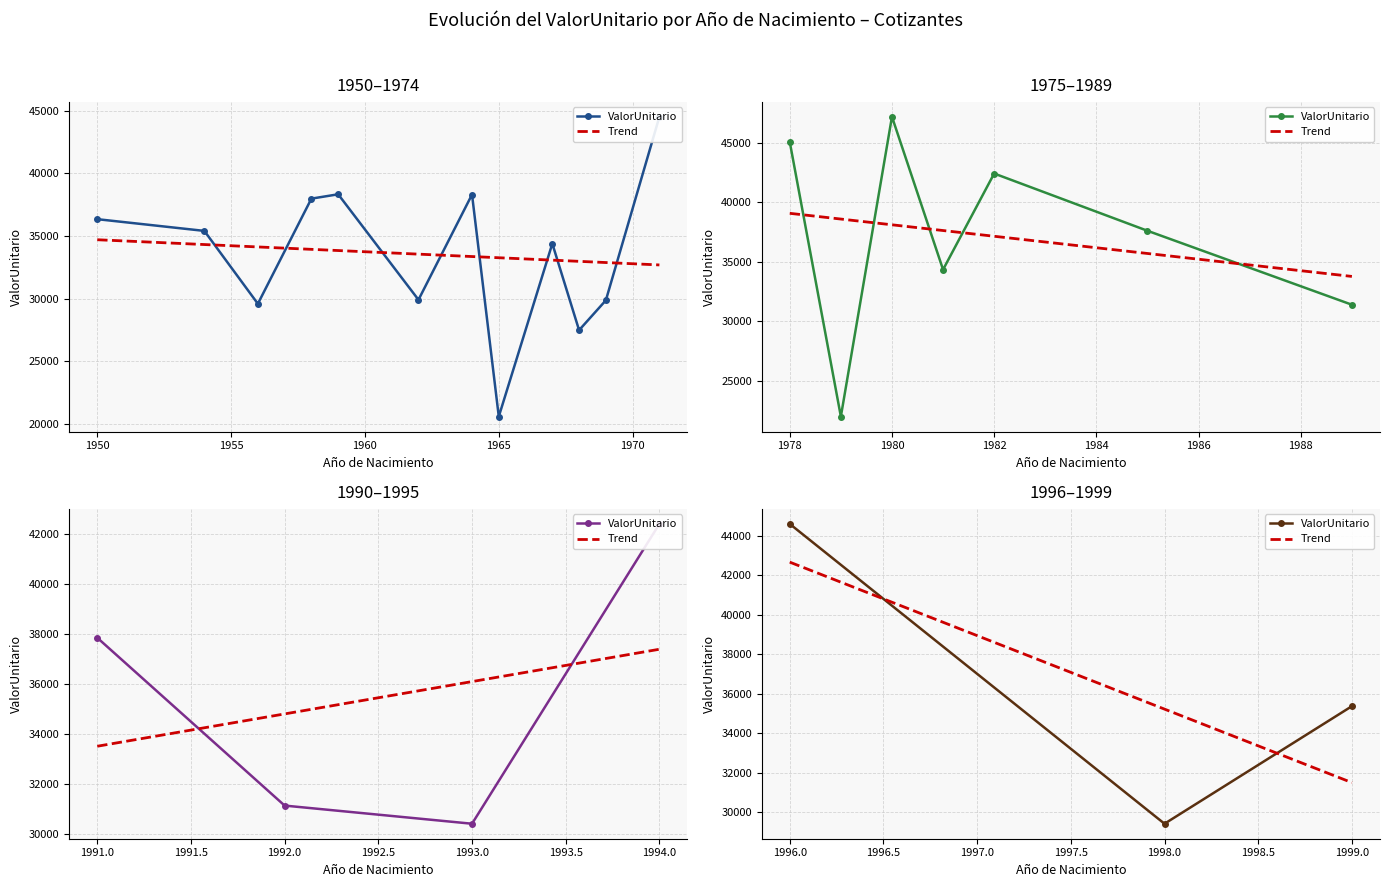

Is it true that the value at 26 is 20743.3?

True